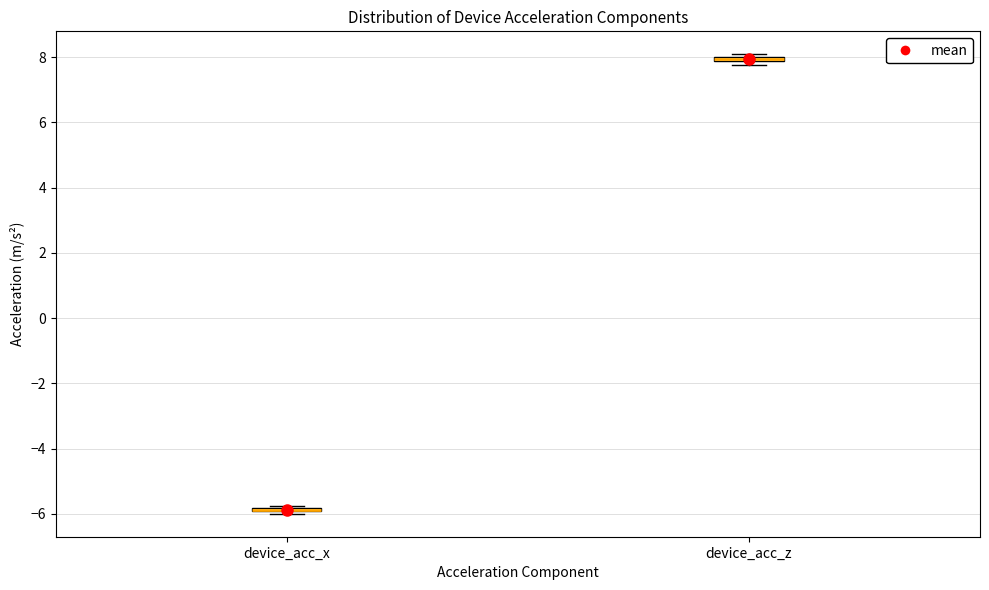

Where is the upper edge of the box for device_acc_z on the y-axis? The values are not printed on the chart, so give them approximately, as read against the axis.

8.0